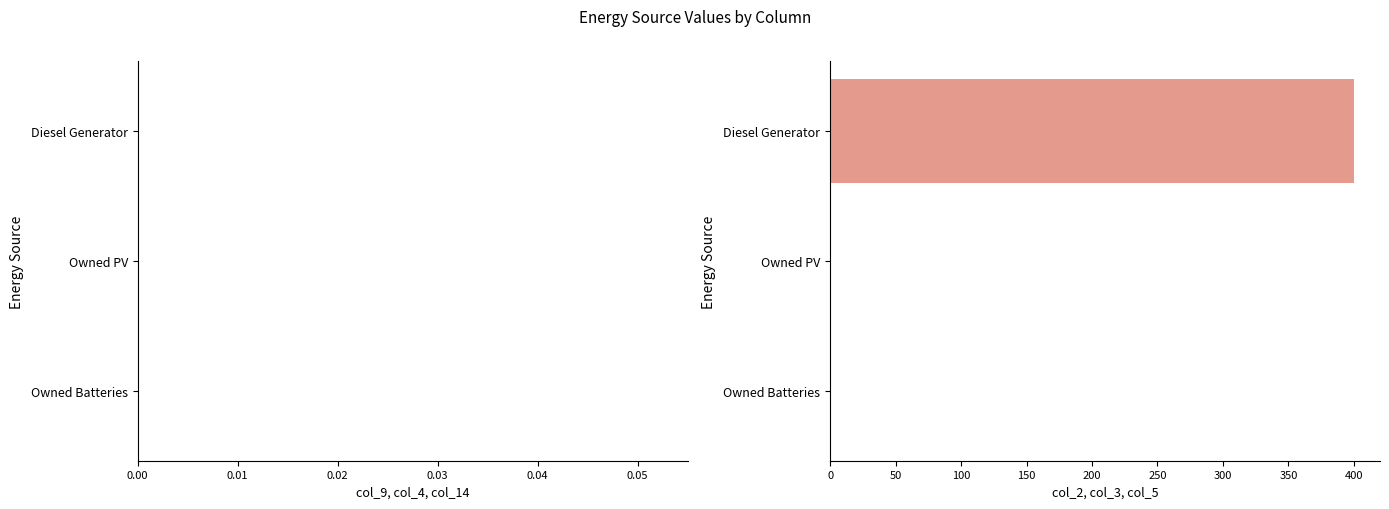

What is the change in value from Diesel Generator to Owned Batteries?

-400